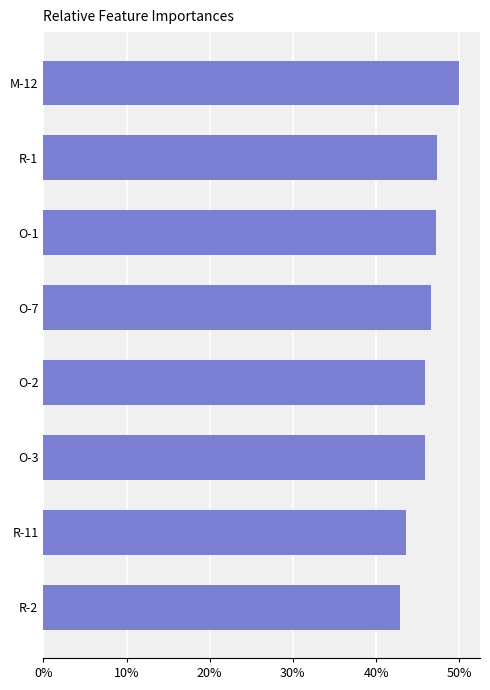

What is the smallest value displayed?

42.9